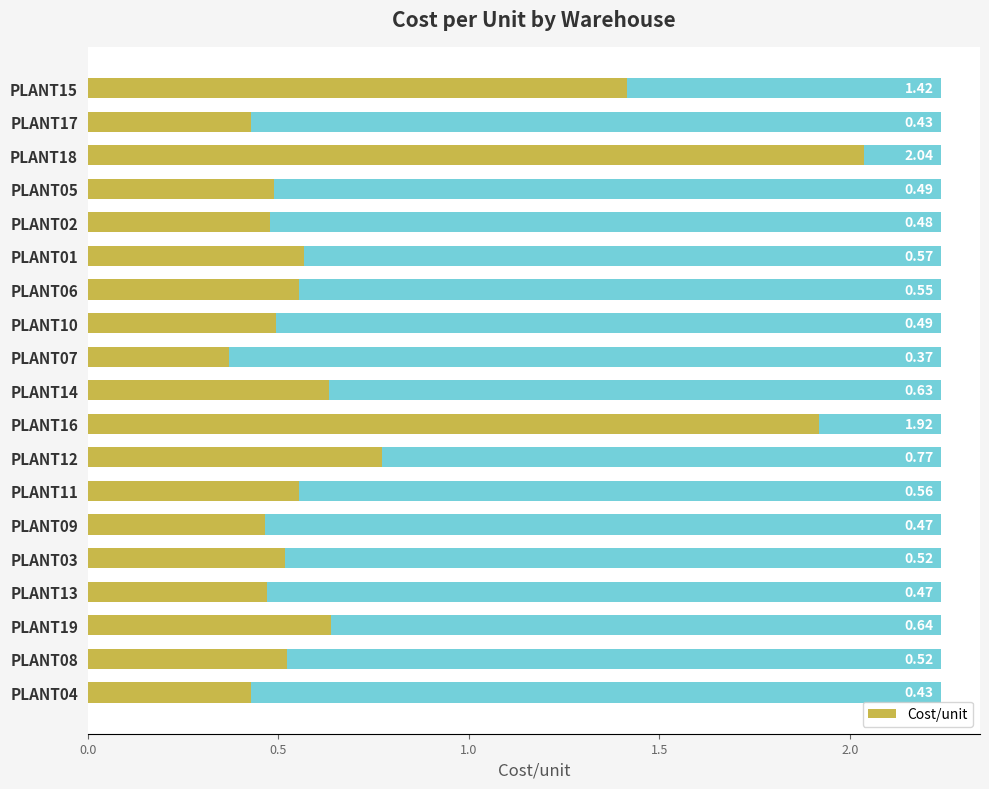

Which has a higher value, PLANT16 or PLANT08?

PLANT16